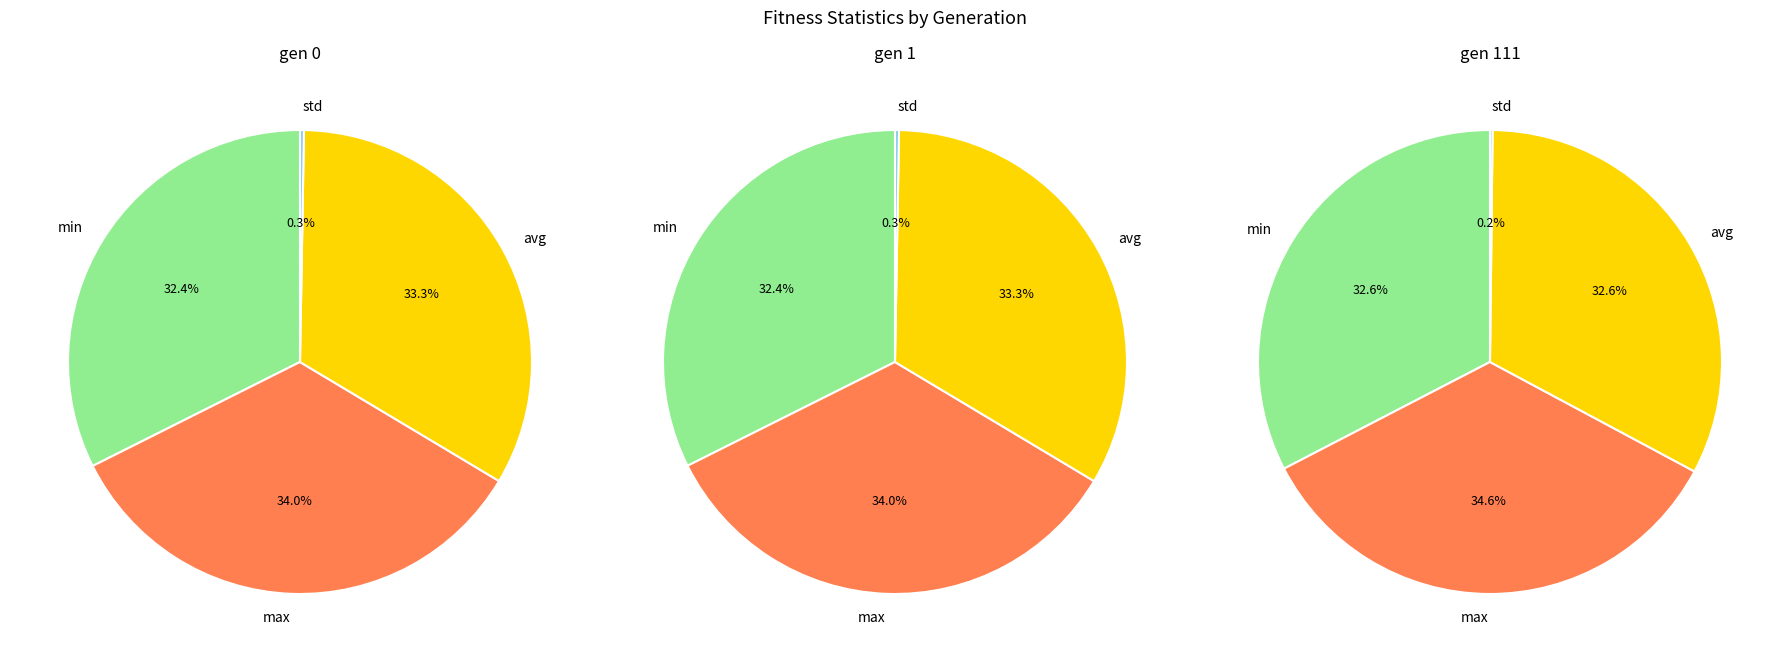

True or false: avg accounts for 33% of the total.

True